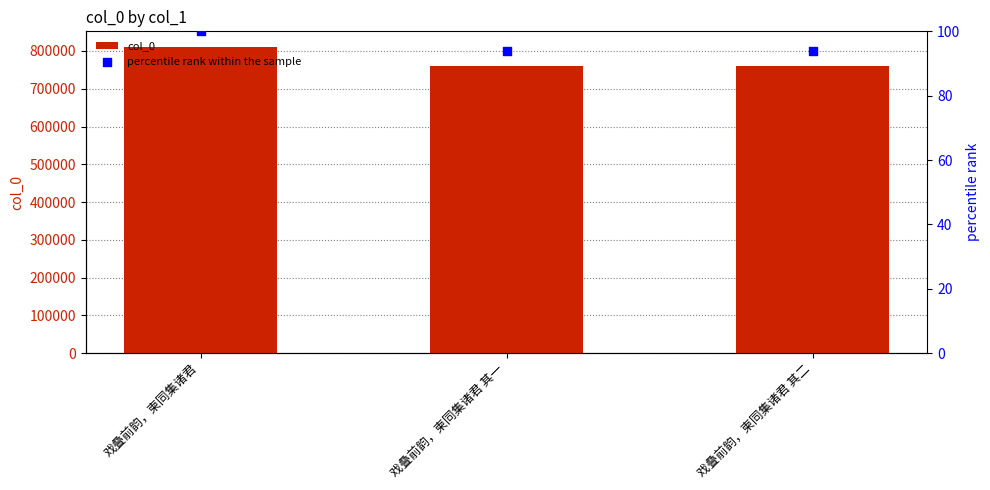

What are all the series names shown in the legend?

col_0, percentile rank within the sample